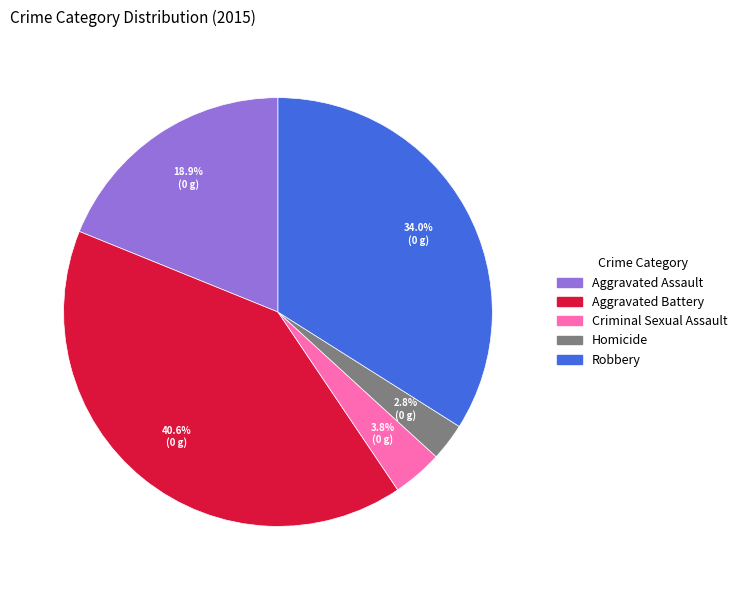

What percentage is NOT represented by Criminal Sexual Assault?

96.2%